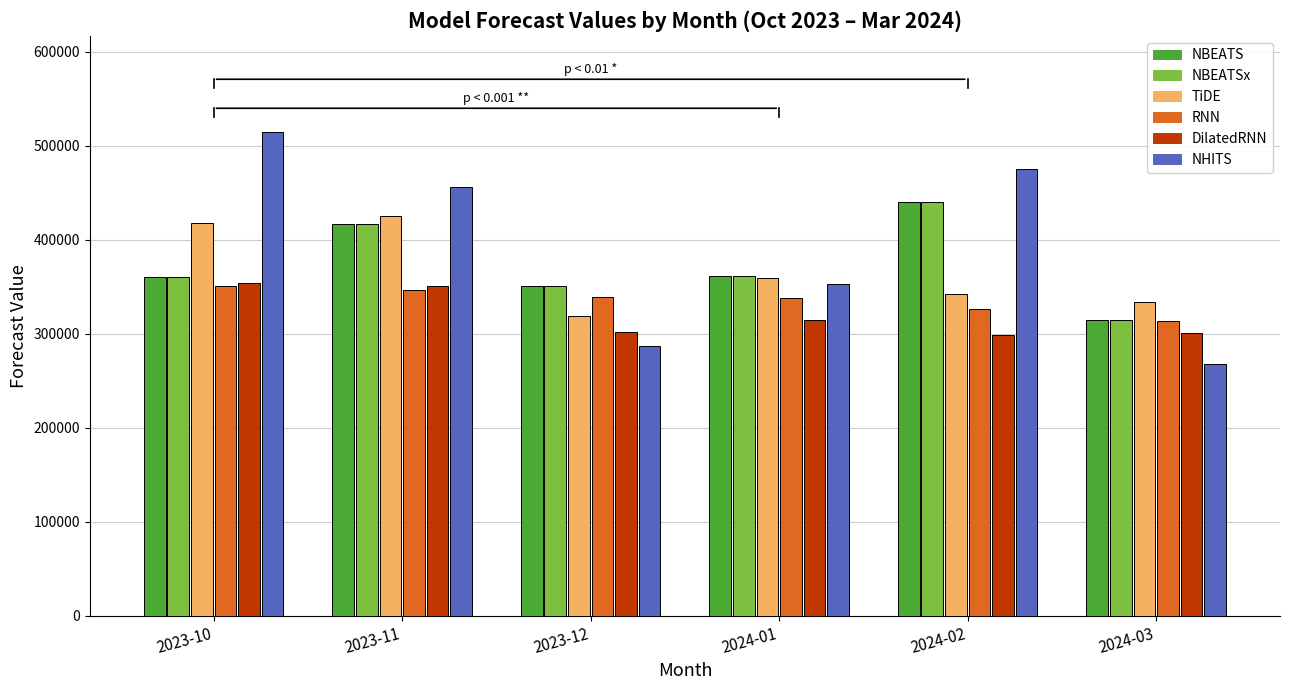

What is the average value of the NHITS series?

392366.6